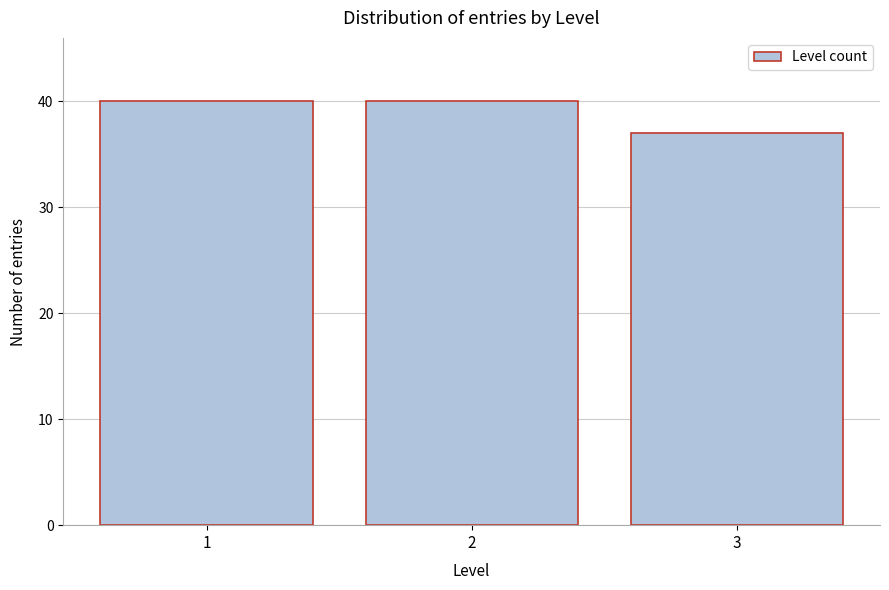

Reading left to right, transcribe all the data shown in this chart.

1=40	2=40	3=37